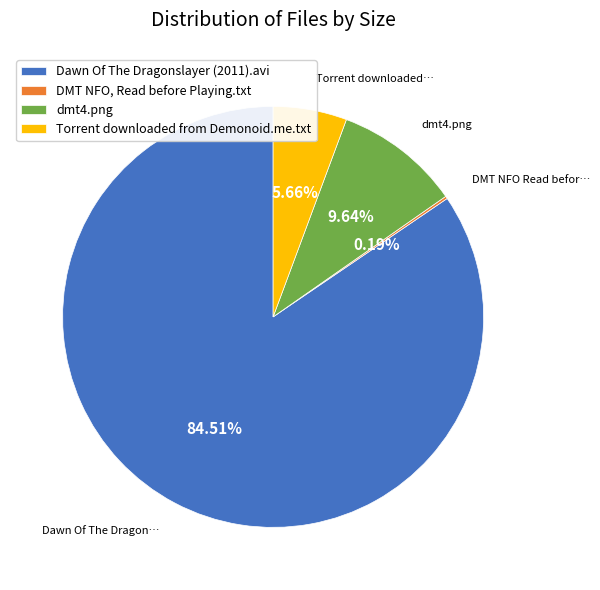

What portion of the pie excludes Torrent downloaded from Demonoid.me.txt?

94.3%